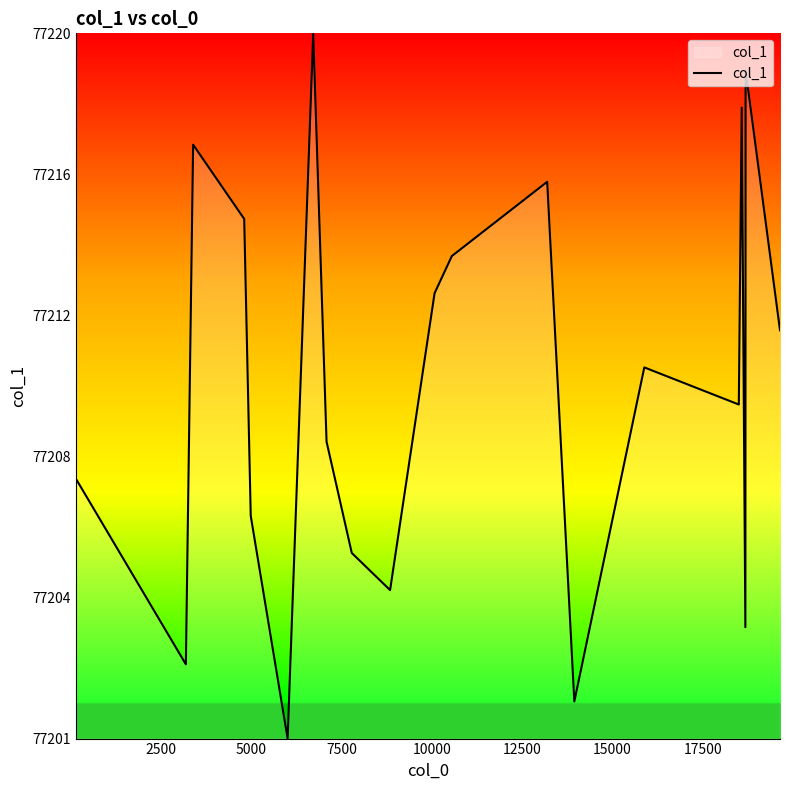

Does the chart have visible grid lines?

No